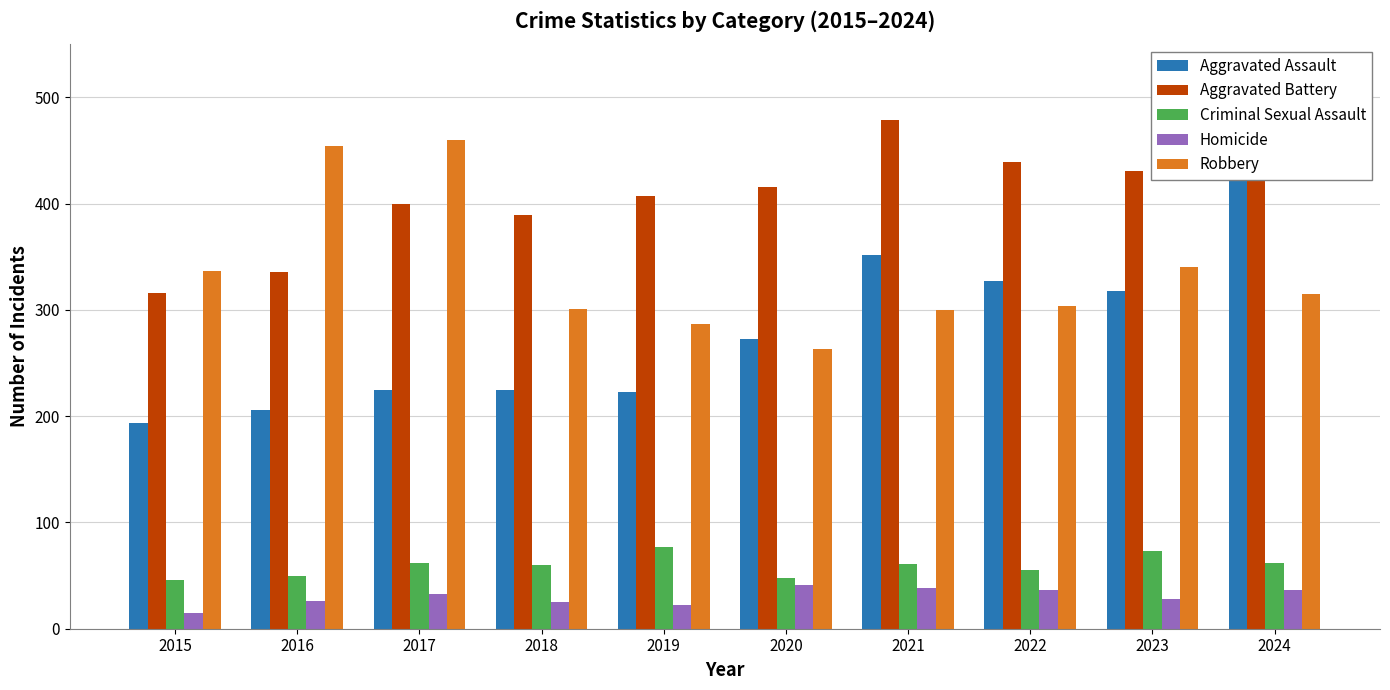

True or false: Aggravated Battery has a value of 259 at 2018.

False